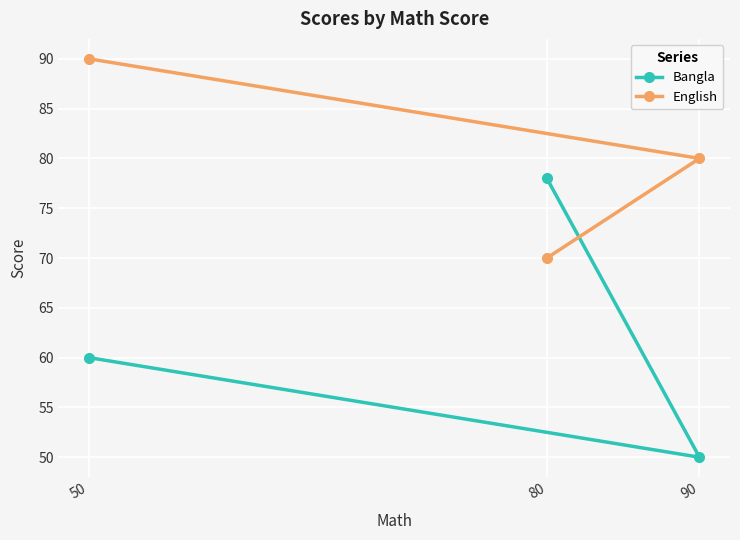

Count the number of categories in the chart.

3